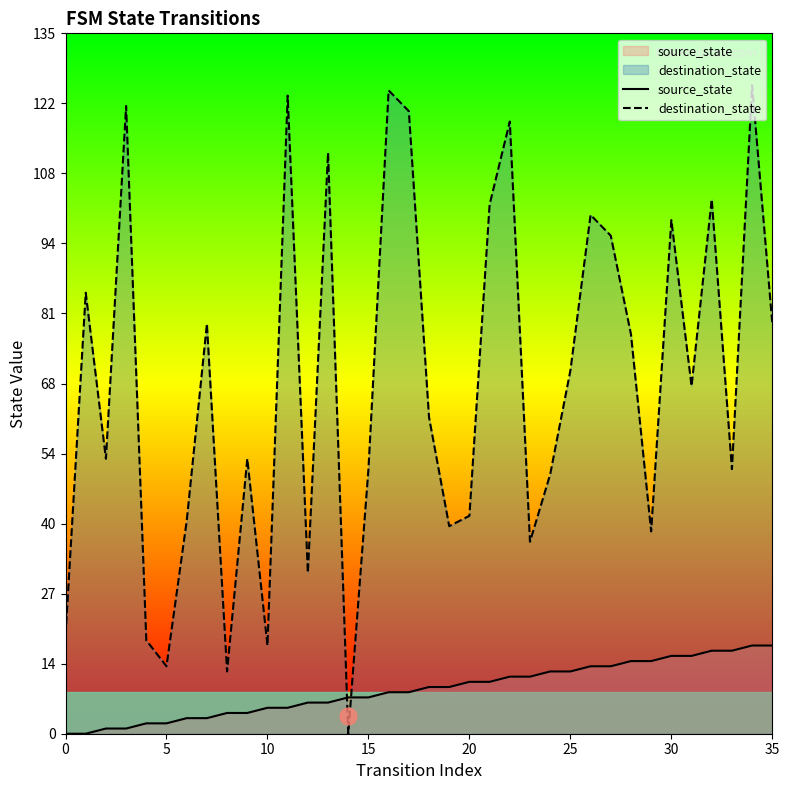

Which series ends up on top after the final intersection of source_state and destination_state?

destination_state